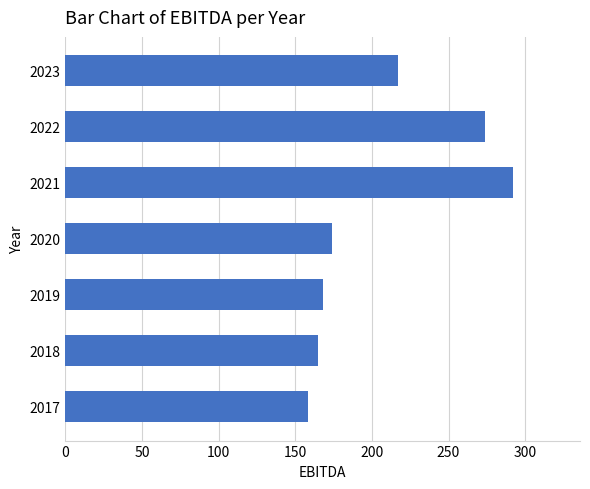

Approximately how many times larger is the value at 2023 compared to 2022?

0.8